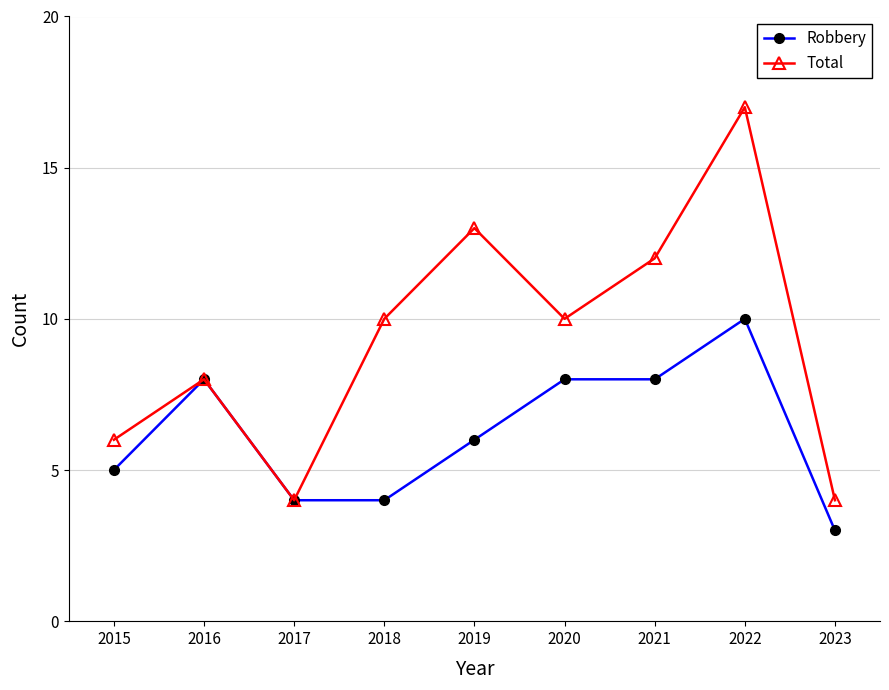

Between 2016 and 2018, which series saw the biggest shift?

Robbery